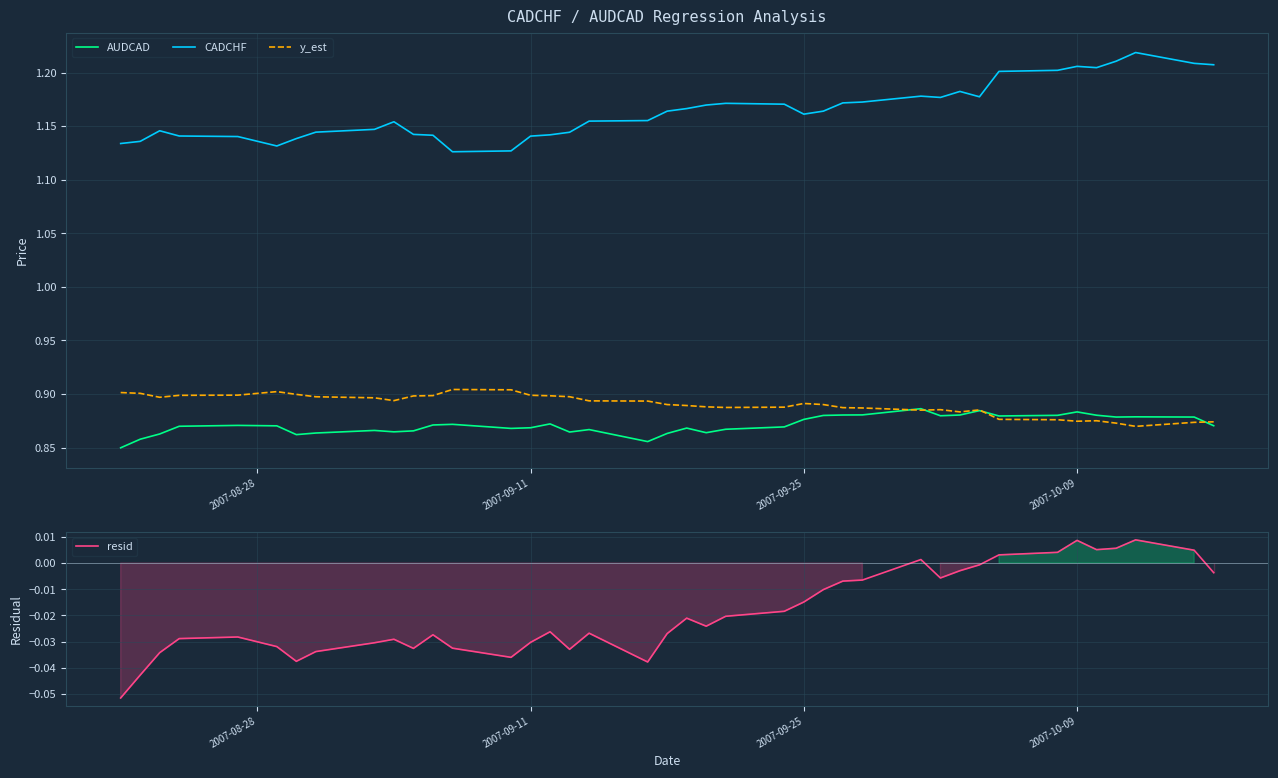

True or false: CADCHF and y_est cross at least once.

False